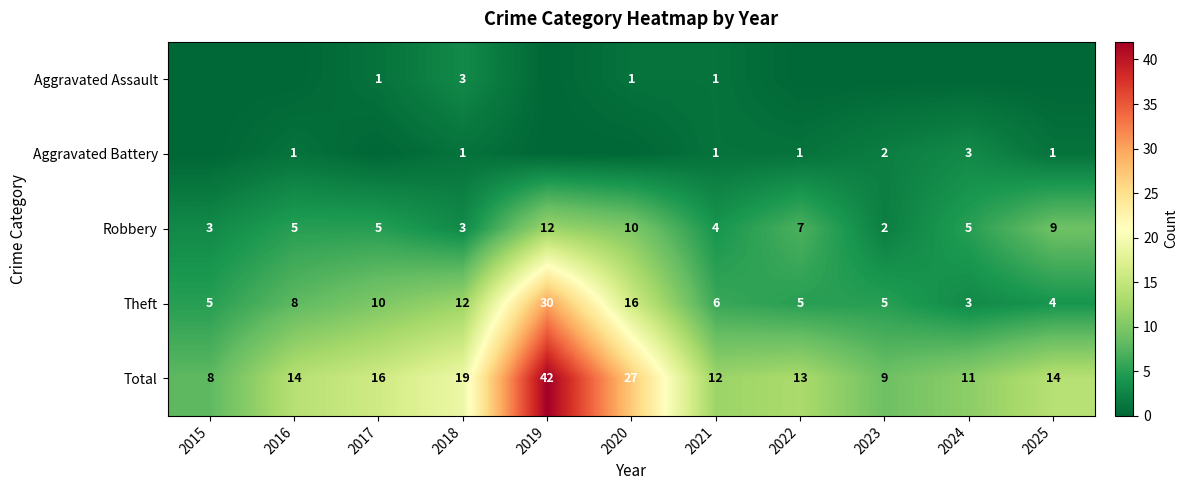

What is the difference between the maximum and minimum values in the Total series?

34